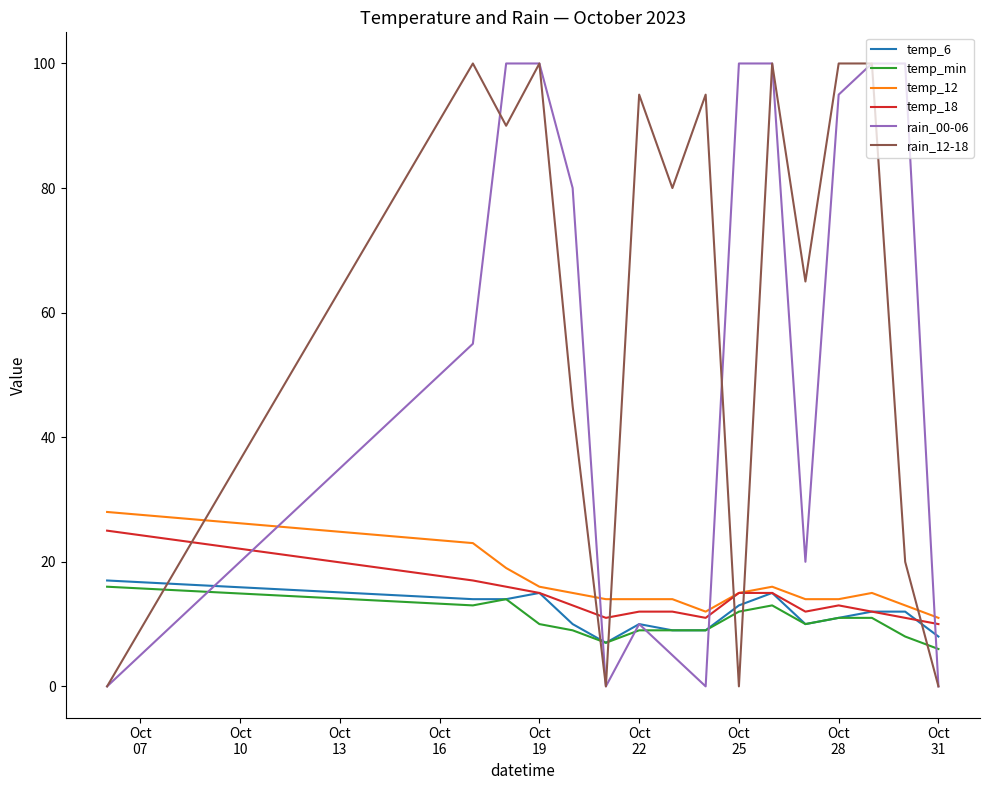

What is the difference between the second highest and second lowest values in the temp_6 series?

7